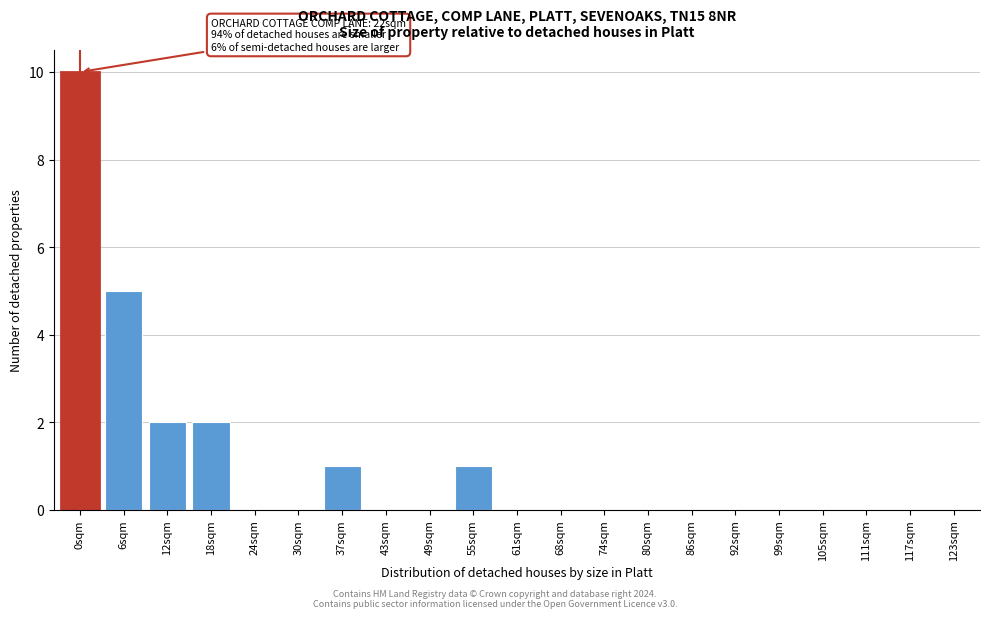

Reading left to right, transcribe all the data shown in this chart.

0sqm=10	6sqm=5	12sqm=2	18sqm=2	24sqm=0	30sqm=0	37sqm=1	43sqm=0	49sqm=0	55sqm=1	61sqm=0	68sqm=0	74sqm=0	80sqm=0	86sqm=0	92sqm=0	99sqm=0	105sqm=0	111sqm=0	117sqm=0	123sqm=0